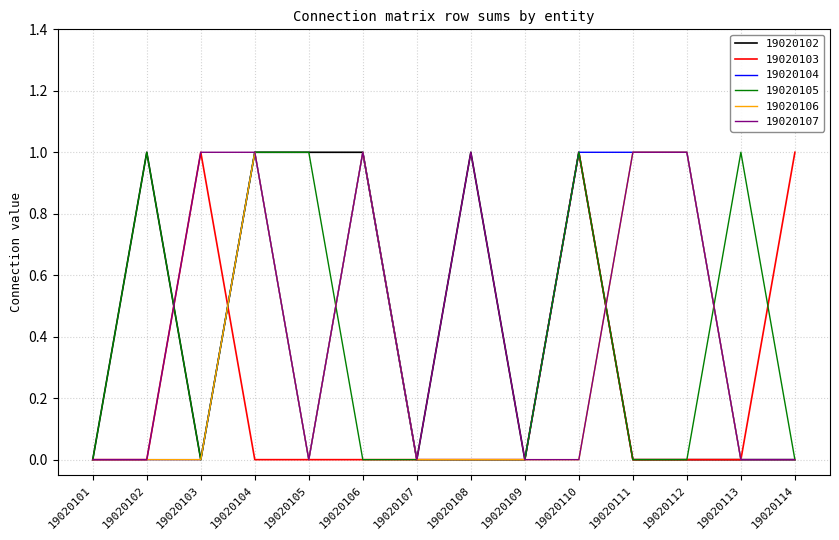

The value of 19020105 at 19020112 is 1. True or false?

False